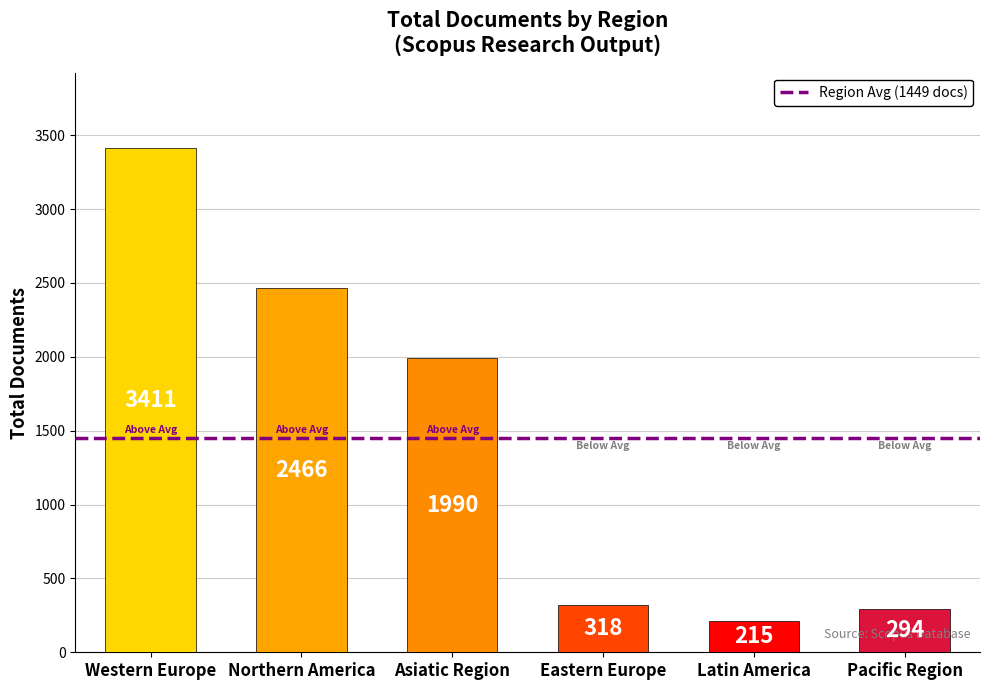

What is the smallest value displayed?

215